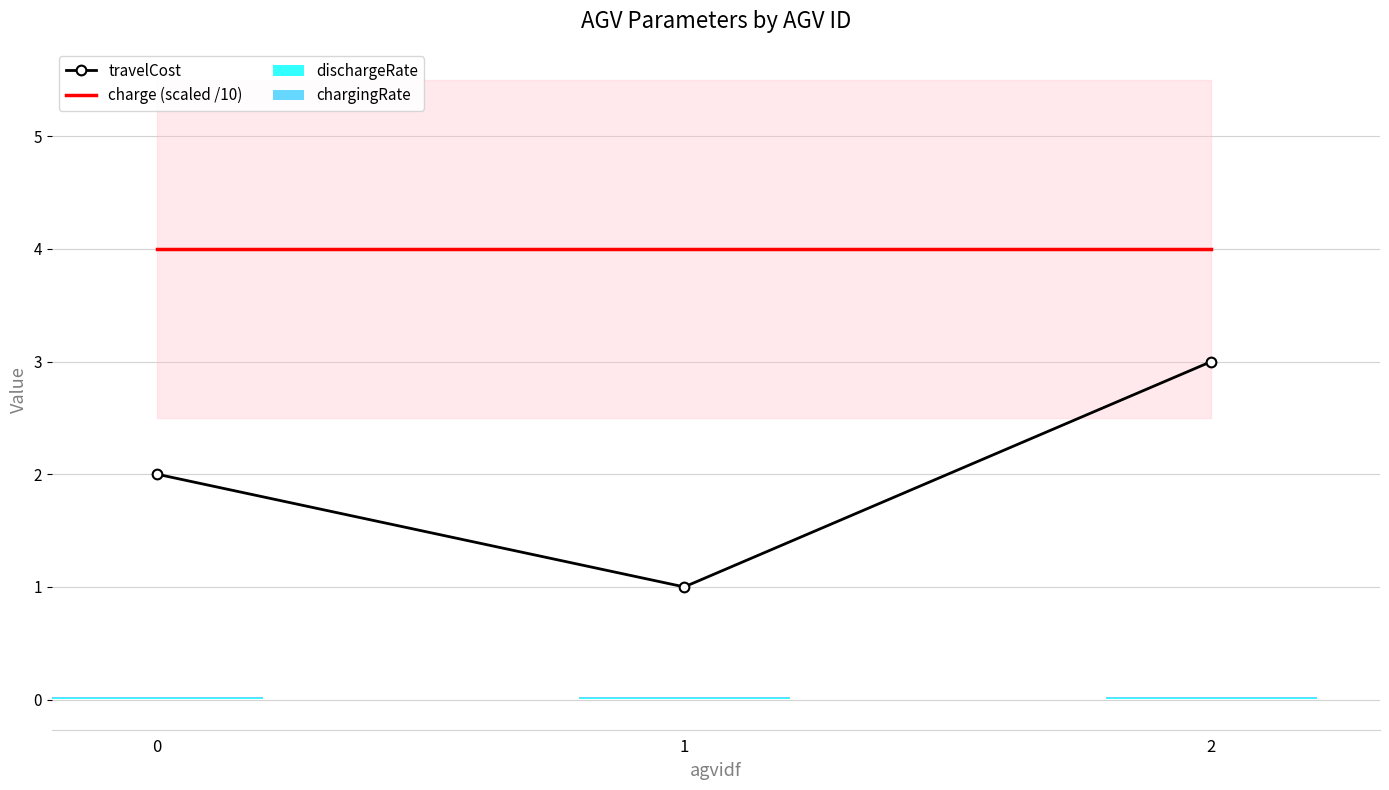

The value of travelCost at 0 is 2. True or false?

True